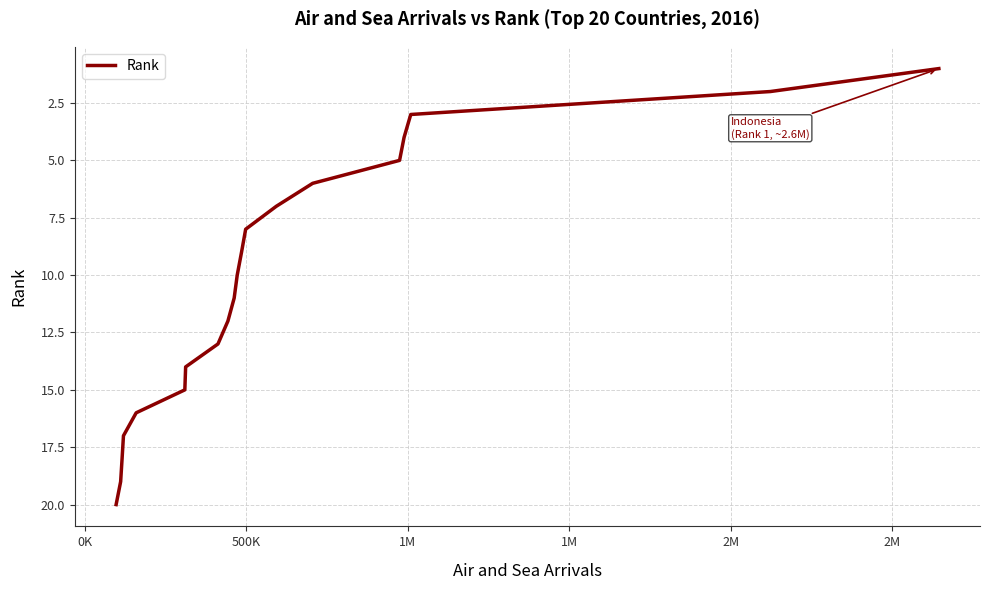

What is the greatest value displayed?

20